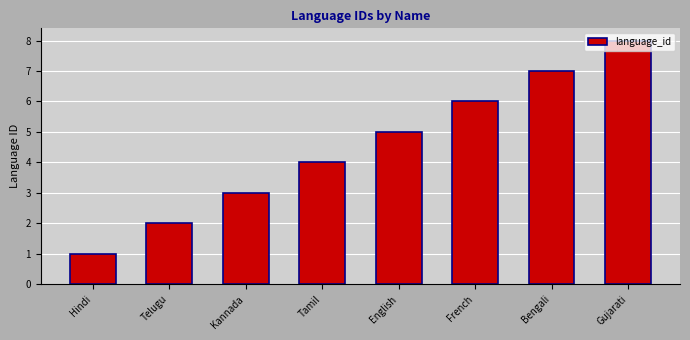

Approximately how many times larger is the value at English compared to Telugu?

2.5